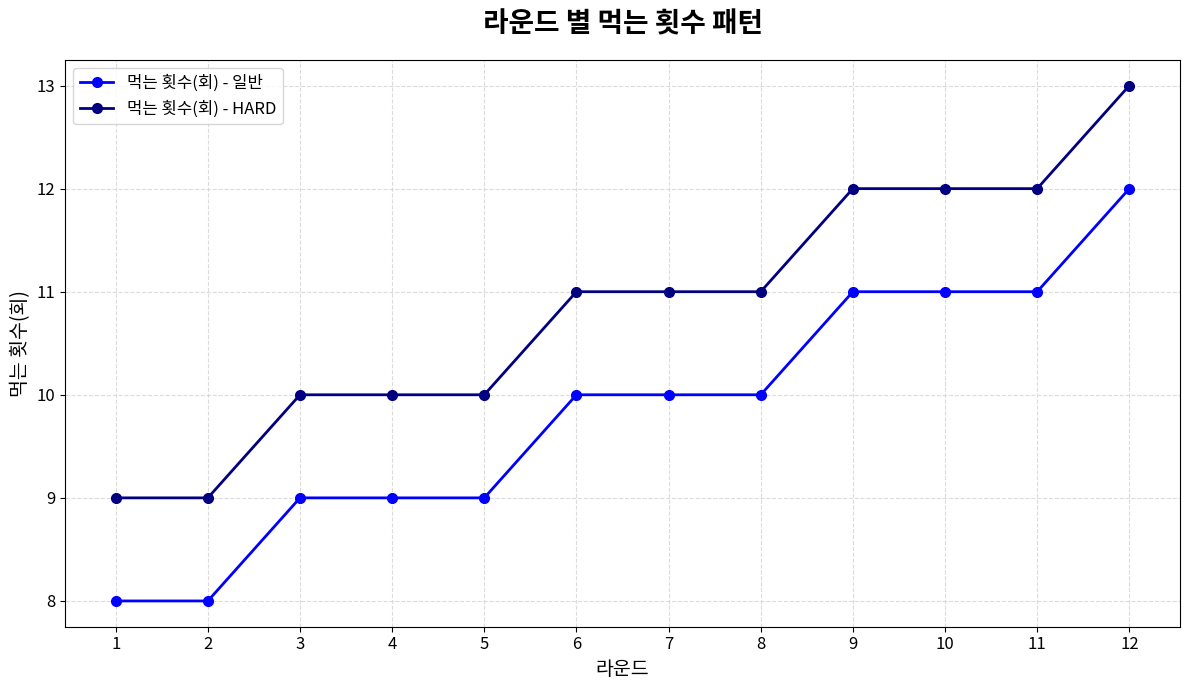

What value does the 먹는 횟수(회) - 일반 series have at 4?

9